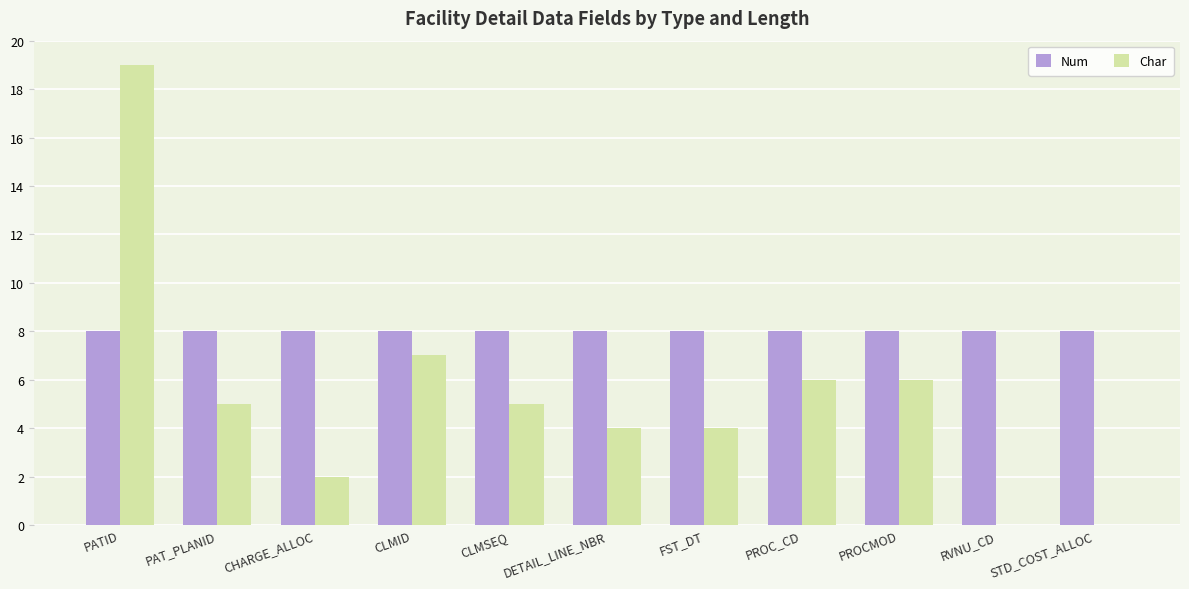

What is the total value across all series at FST_DT?

12